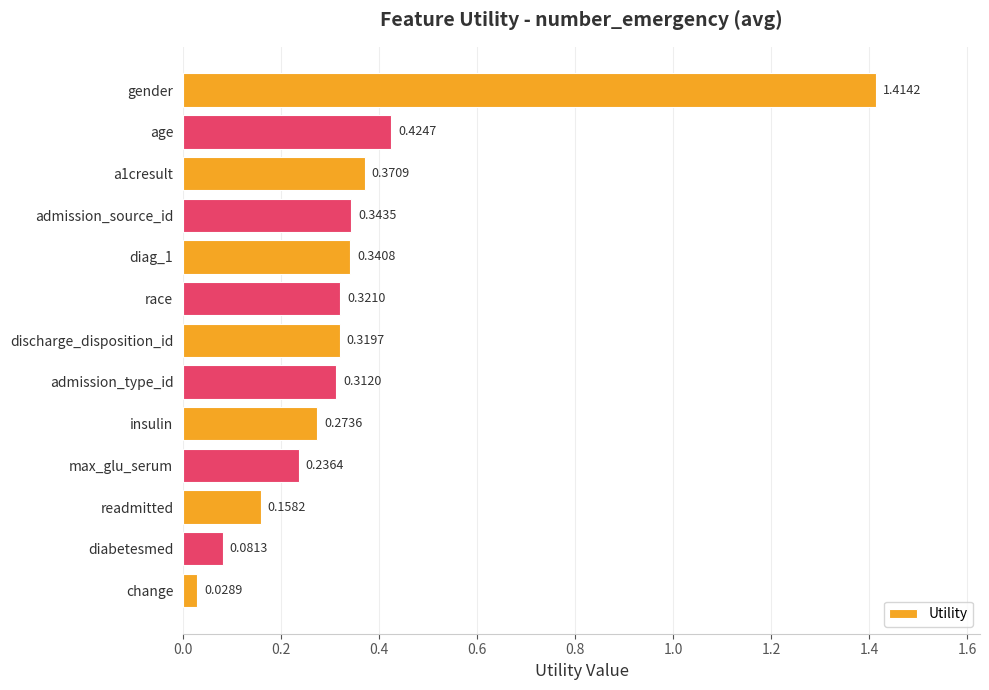

How many distinct data groups are displayed?

1